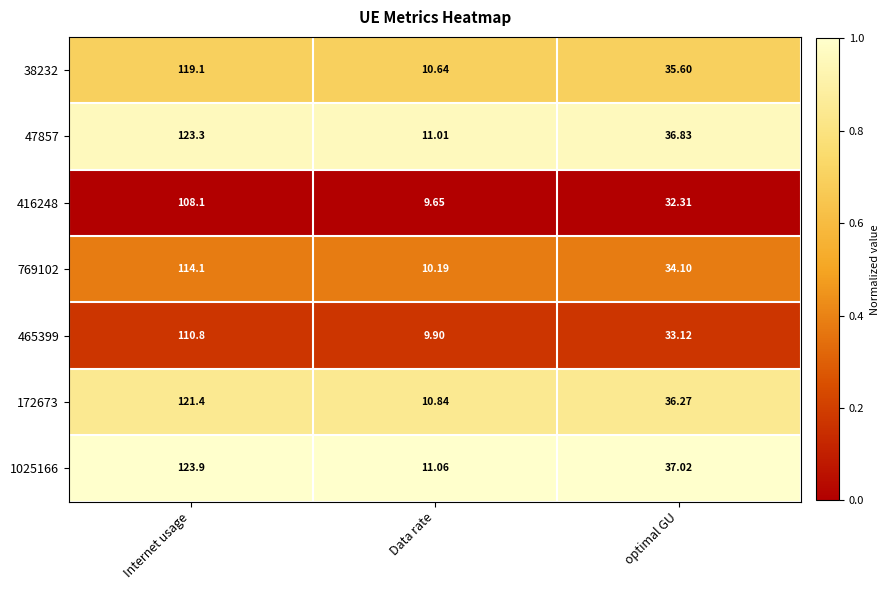

Count the number of categories in the chart.

3